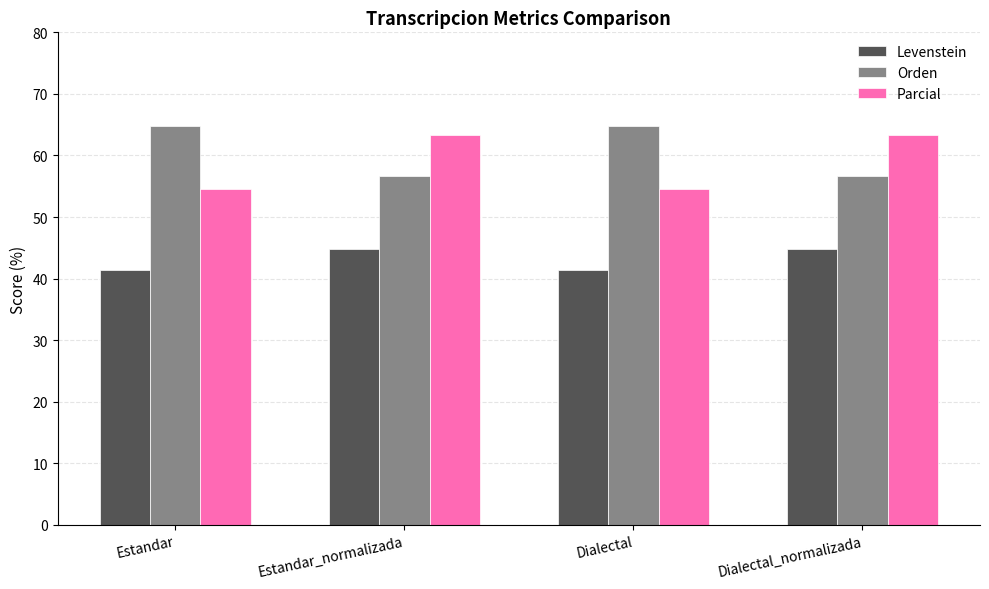

Reading left to right, what are all the values shown in this chart?

Levenstein: 41.5	44.7	41.5	44.7
Orden: 64.7	56.7	64.7	56.7
Parcial: 54.5	63.3	54.5	63.3